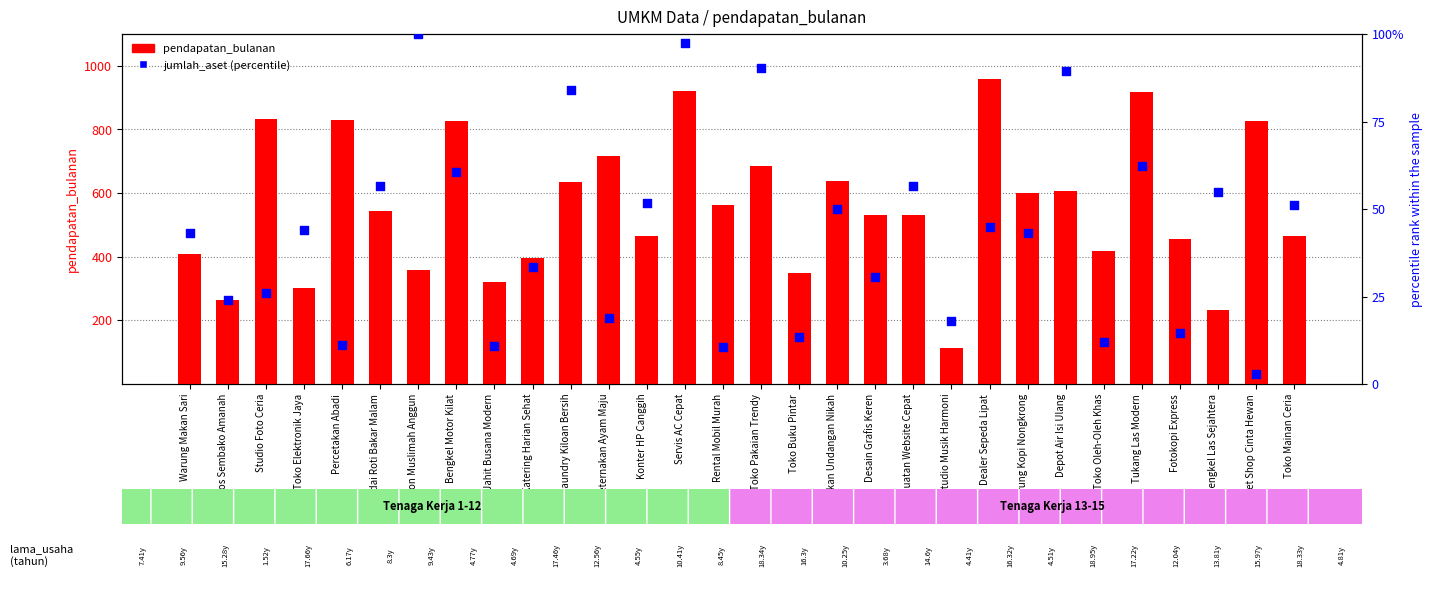

Which series reaches the maximum Y coordinate?

pendapatan_bulanan